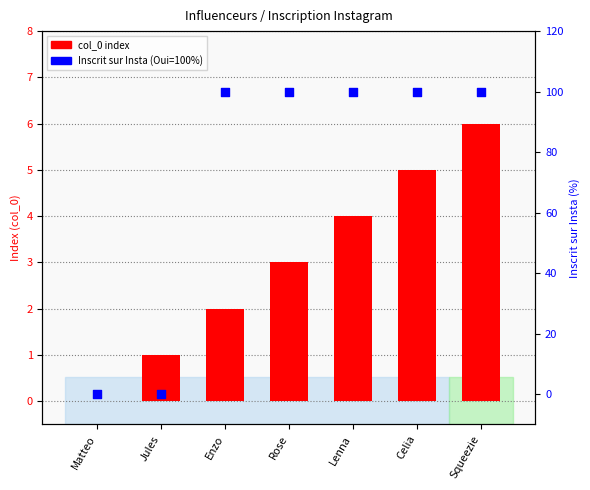

At how many categories does at least one series exceed 23?

5